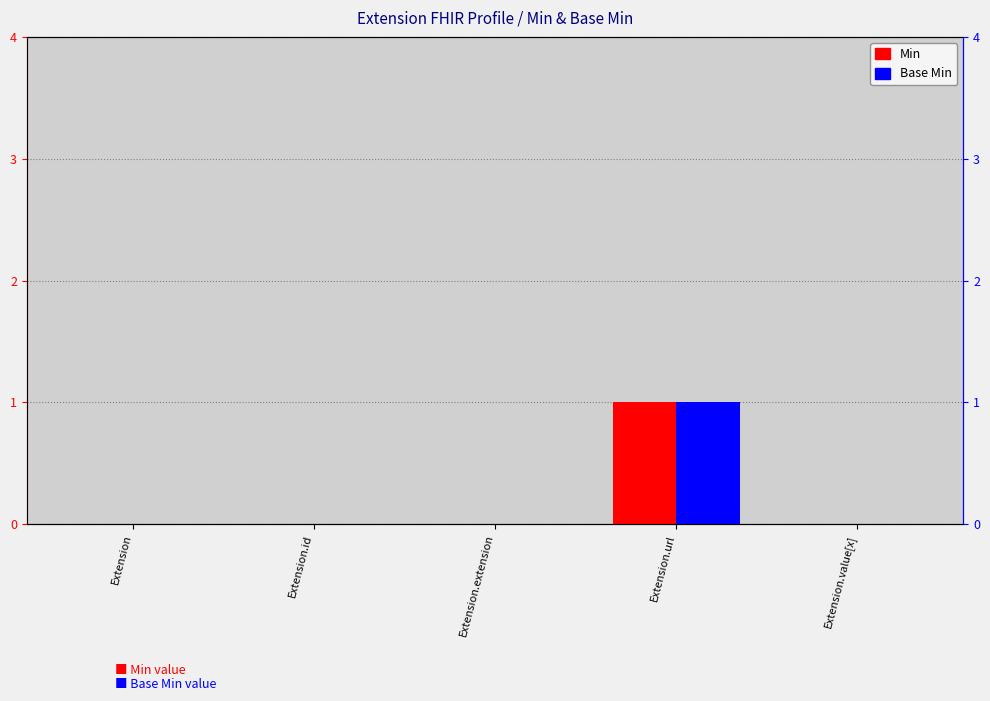

What is the difference between the maximum and minimum values in the Min series?

1